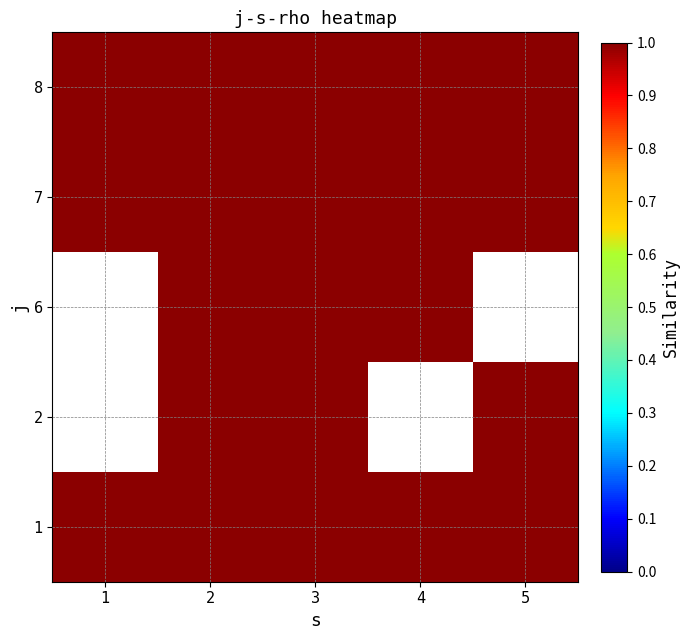

At how many categories does at least one series exceed 0?

5